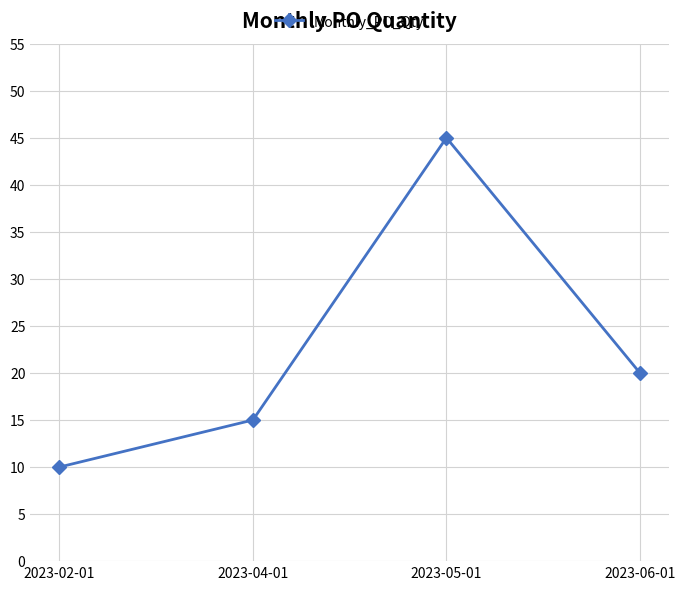

What is the difference between the maximum and minimum values?

35